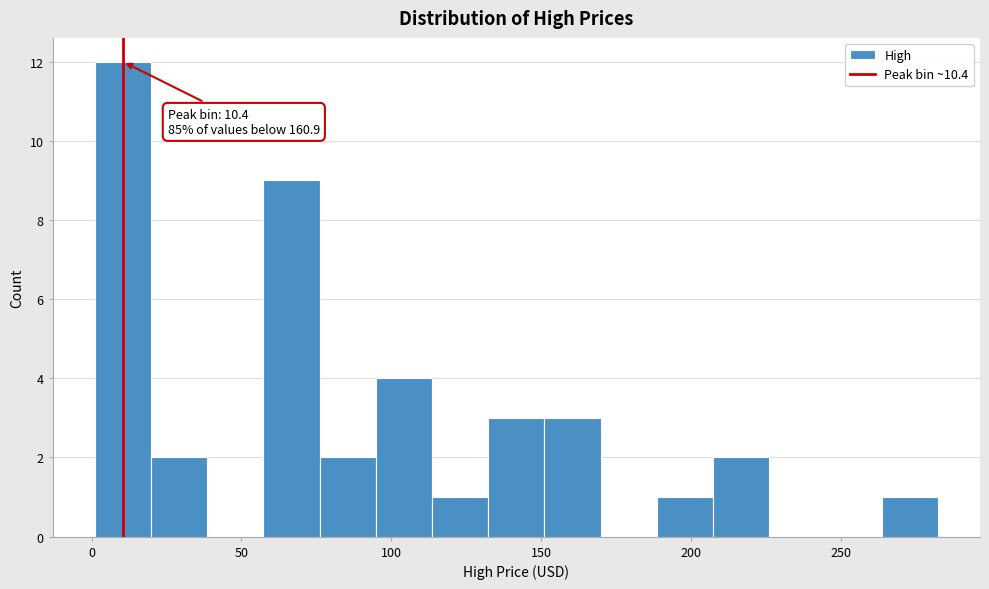

Read against the x-axis, roughly where is the centre of the tallest bar?

10